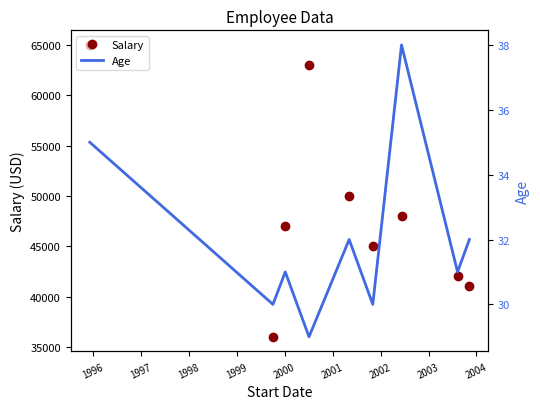

How many values in the Age series exceed 31?

4